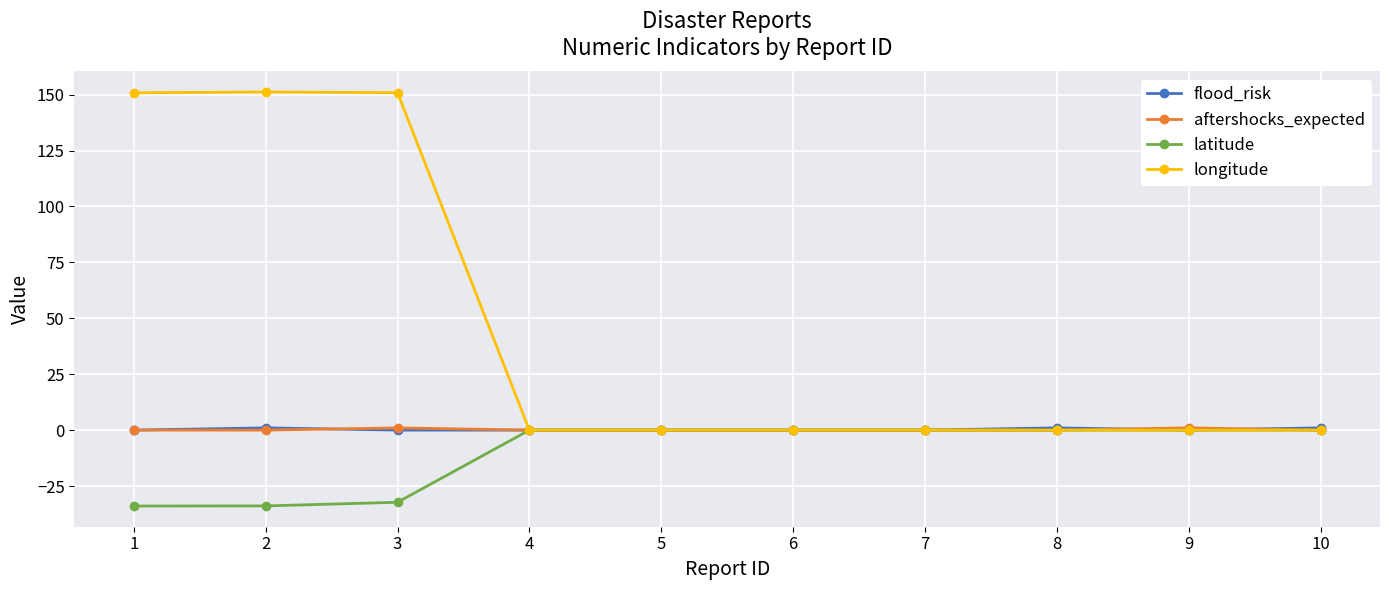

Is it true that aftershocks_expected equals 0.0 at 6?

True